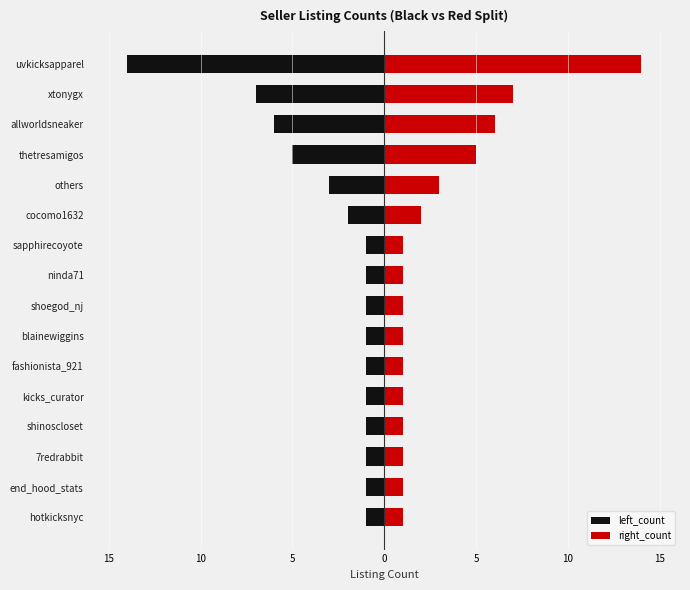

What is the highest value of the left_count series?

-1